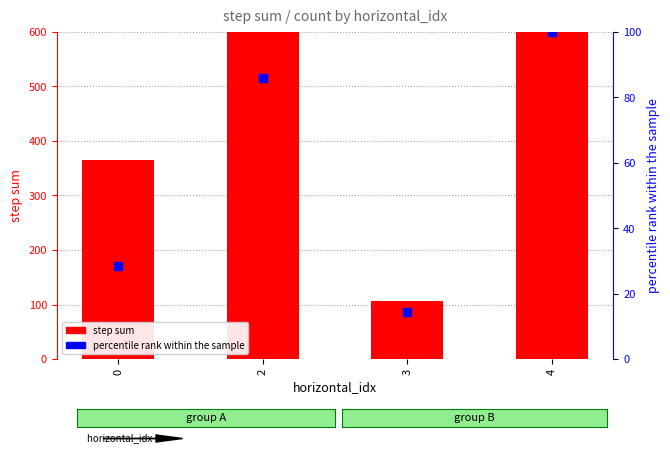

What are all the series names shown in the legend?

step sum, percentile rank